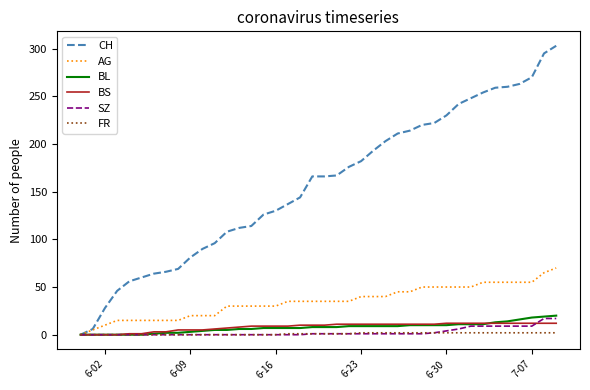

Which series has the largest range (max minus min)?

CH